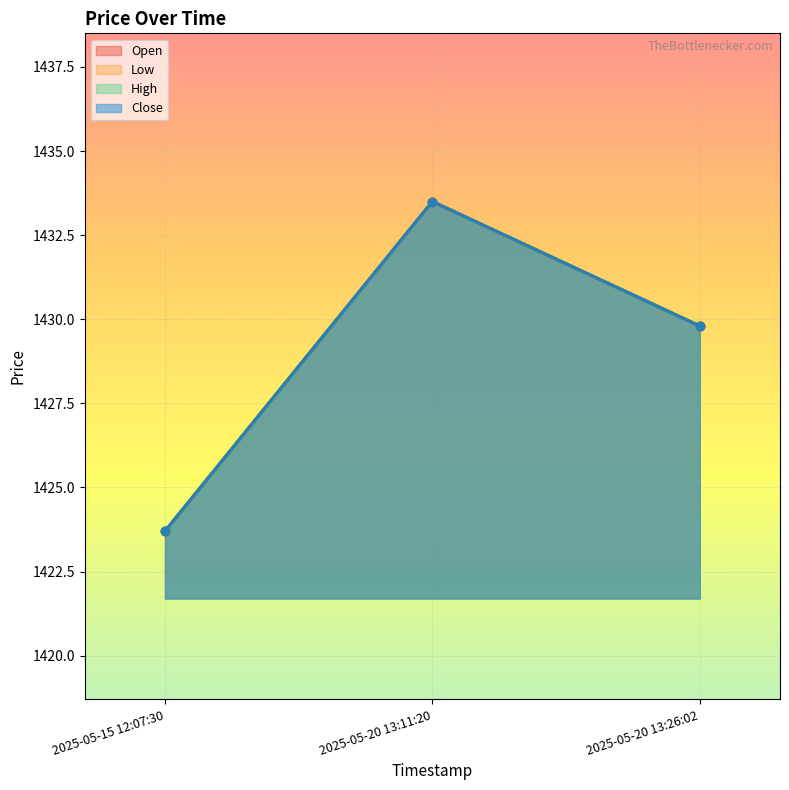

What is the smallest value displayed?

1423.7